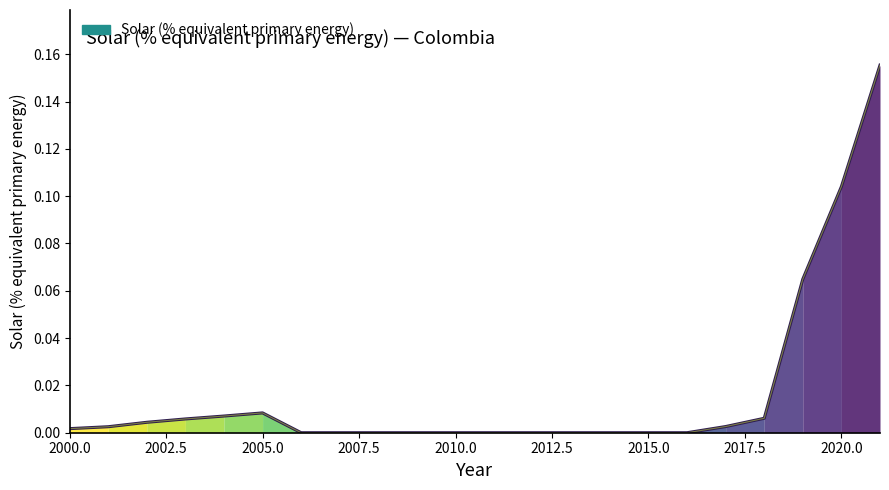

What is the greatest value displayed?

0.2